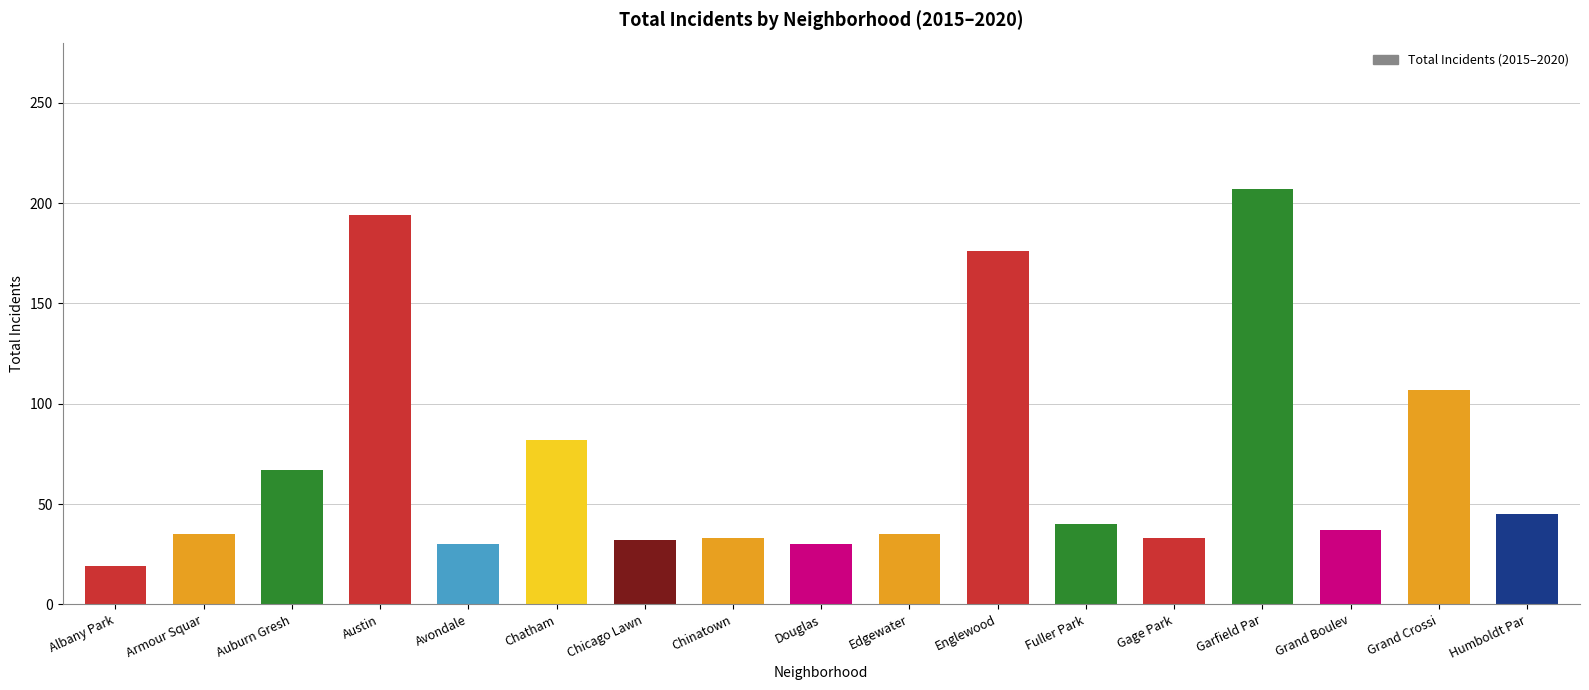

What is the value of the 6th bar from the left?

82